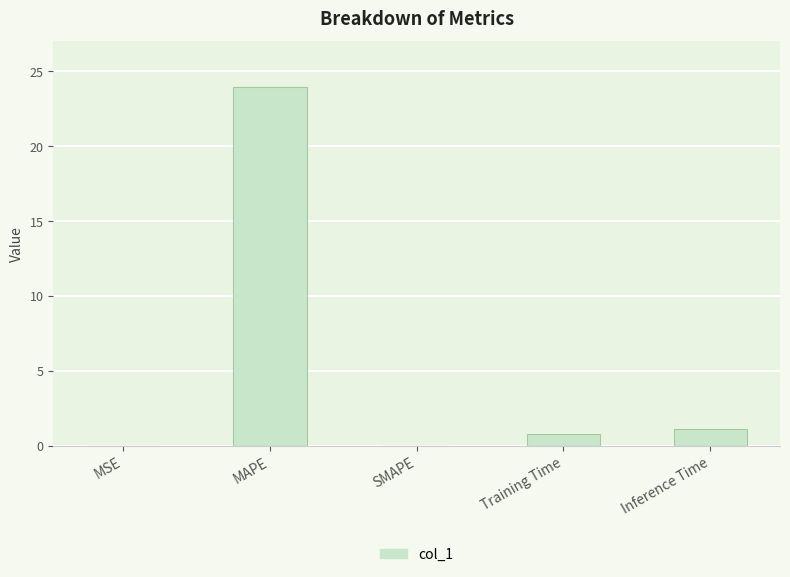

What is the average value?

5.2